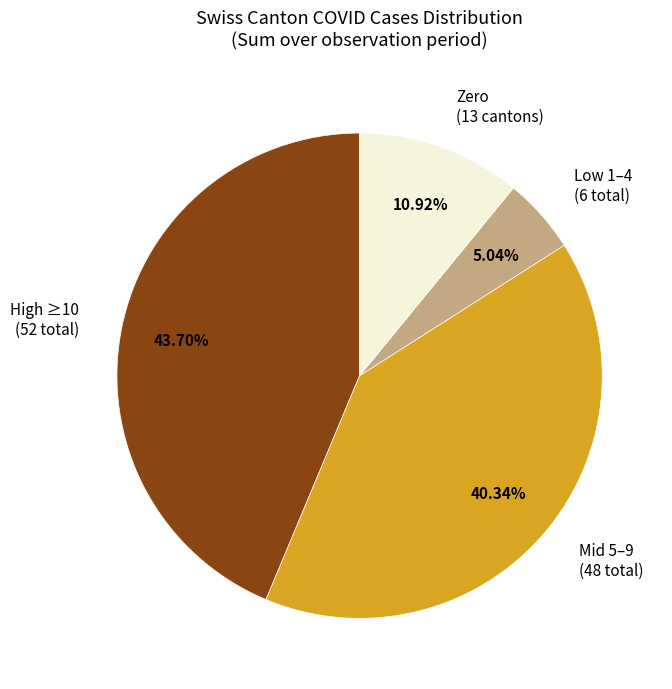

How many segments does this pie chart have?

4